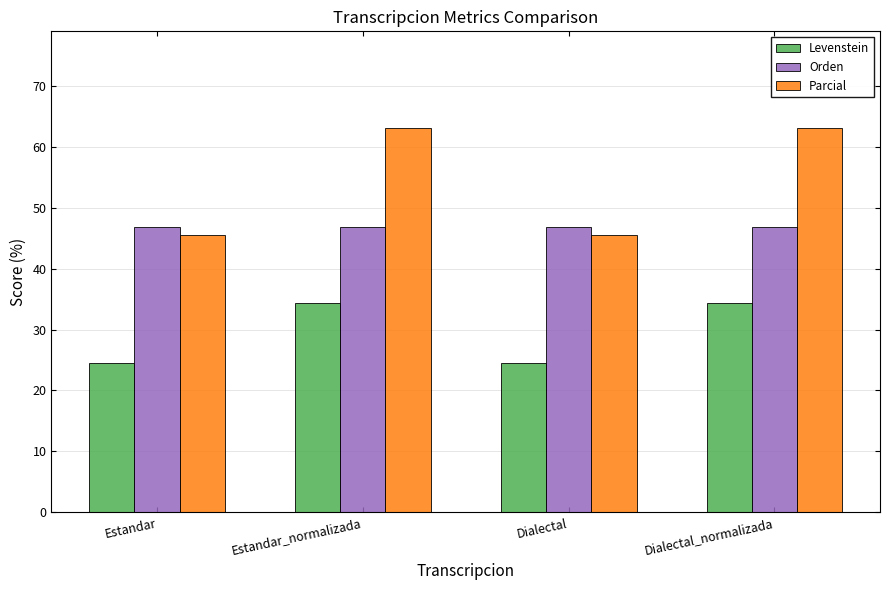

What is the total value across all series at Estandar?

116.8